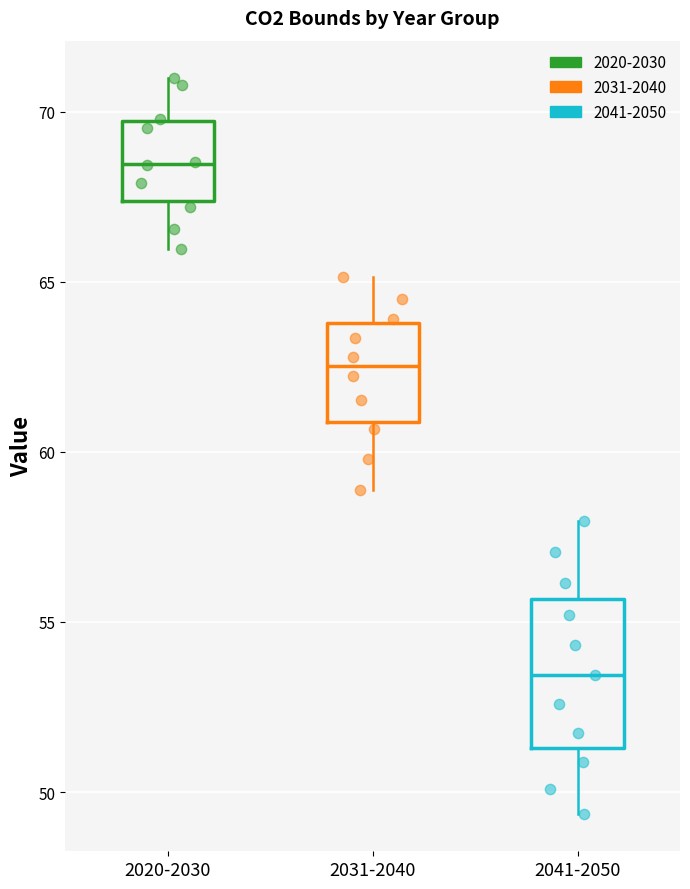

Reading left to right, read every box against the y-axis: the position of its median line, the range the box covers, and the ends of its whiskers. The values are not printed on the chart, so give them approximately, as read against the axis.

2020-2030: median 68.5, box 67.5 to 69.5, whiskers 66.0 to 71.0
2031-2040: median 62.5, box 61.0 to 64.0, whiskers 59.0 to 65.0
2041-2050: median 53.5, box 51.5 to 55.5, whiskers 49.5 to 58.0